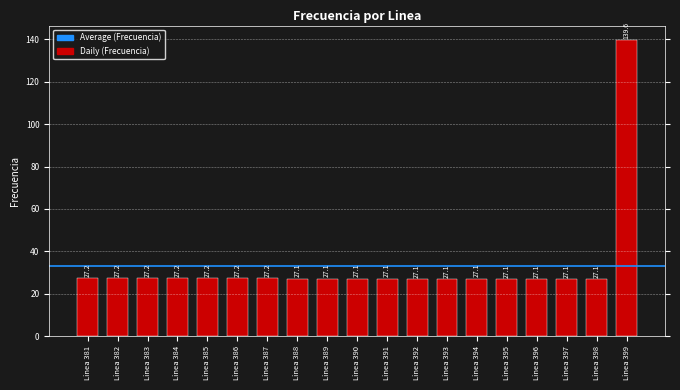

What is the difference between the maximum and minimum values?

112.5